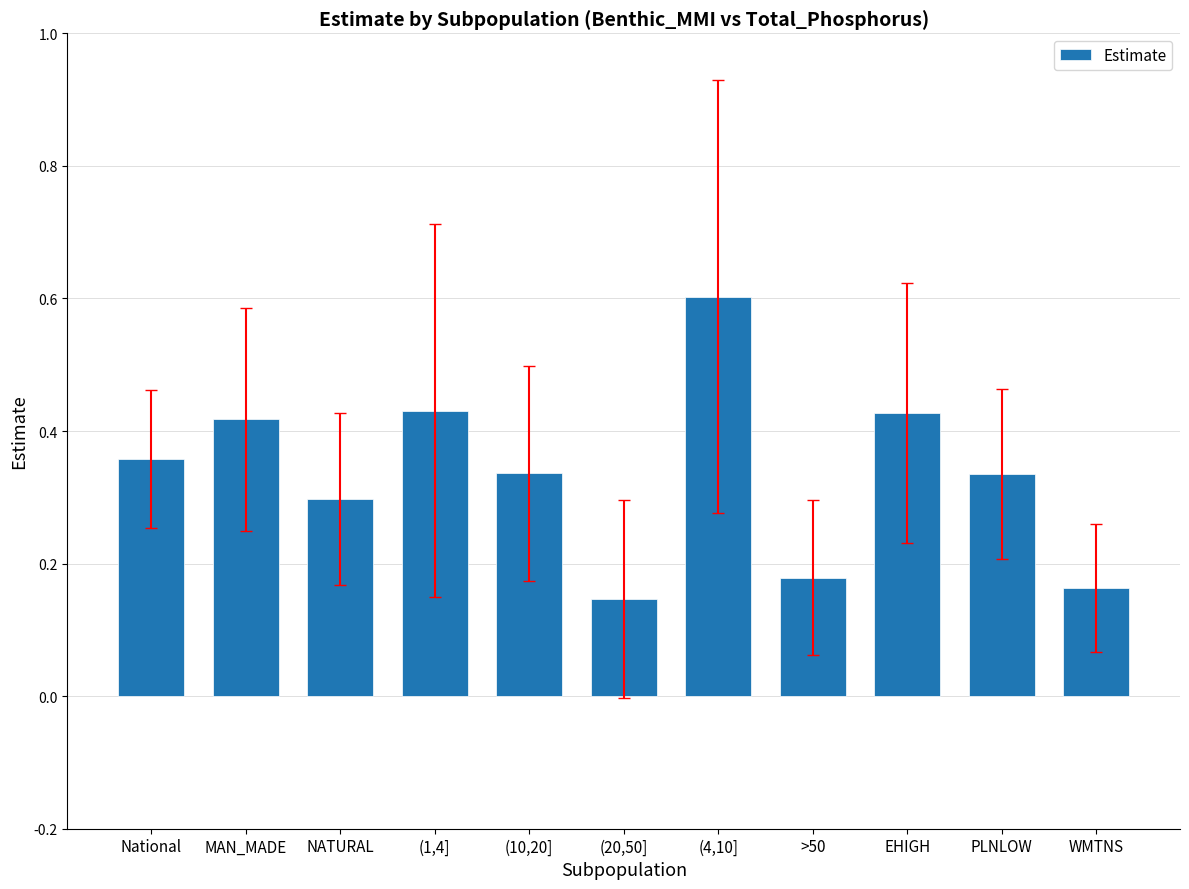

What is the label of the 8th bar from the left?

>50